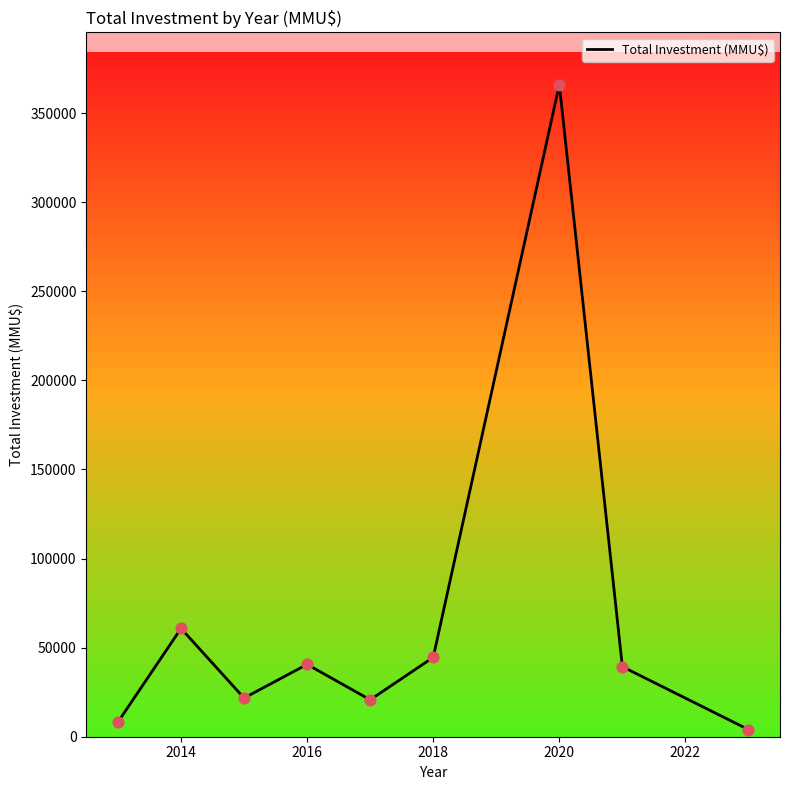

What is the greatest value displayed?

366052